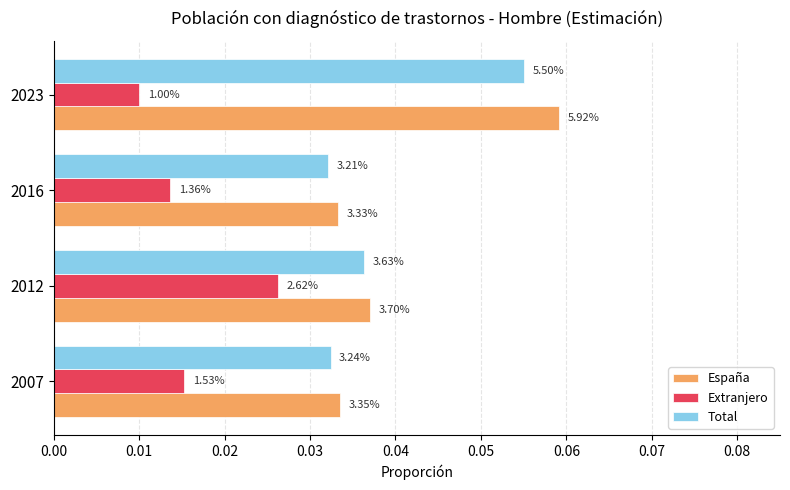

What are all the series names shown in the legend?

España, Extranjero, Total